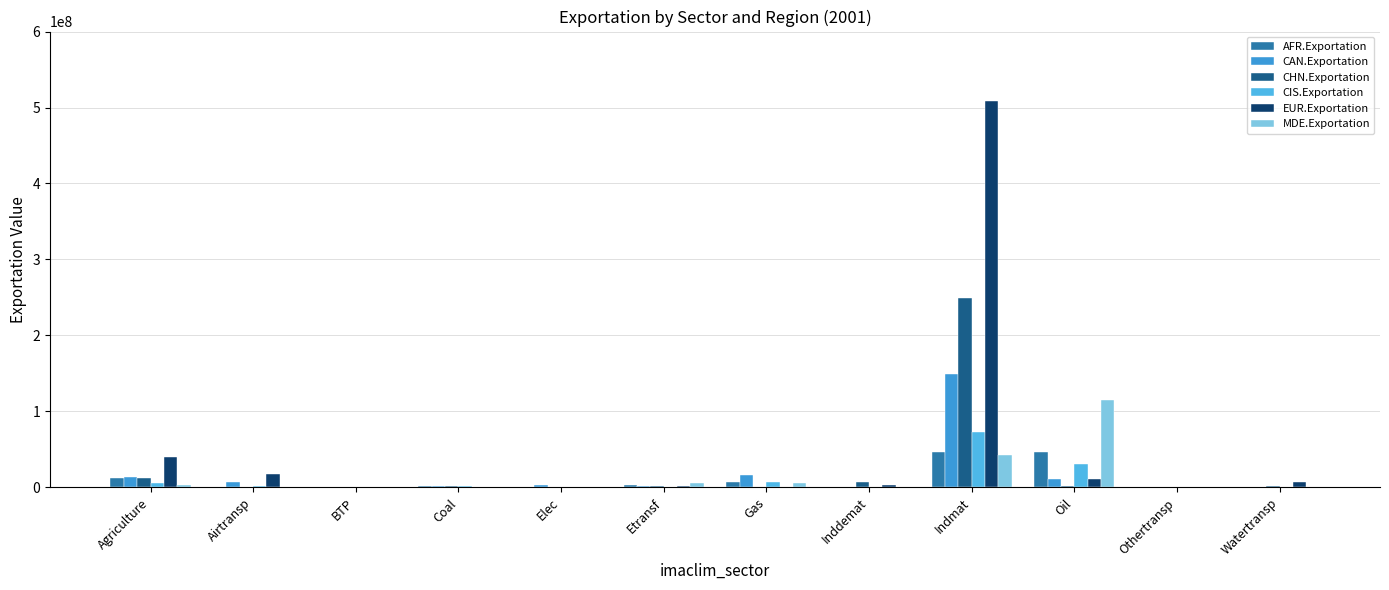

What is the minimum value for MDE.Exportation?

2841.1